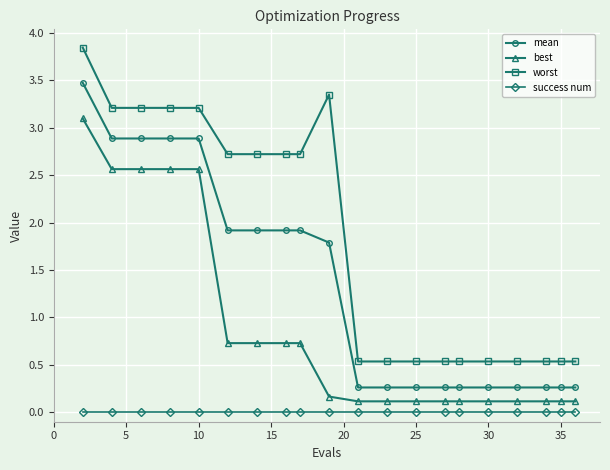

True or false: success num and mean intersect in this chart.

False